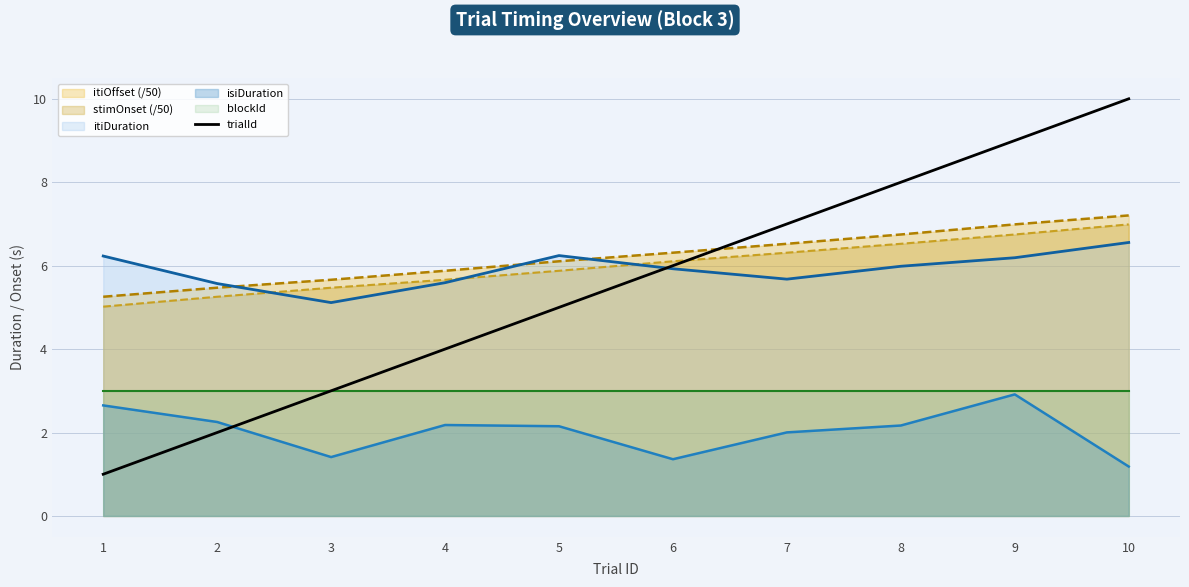

True or false: itiDuration has a value of 3.6 at 1.

False